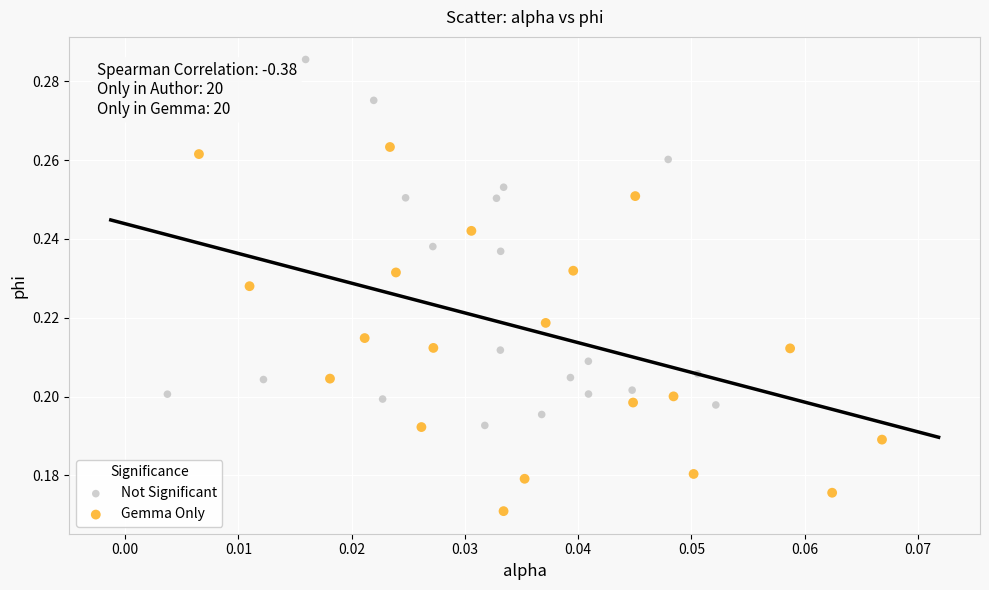

Which series reaches the minimum Y coordinate?

Gemma Only